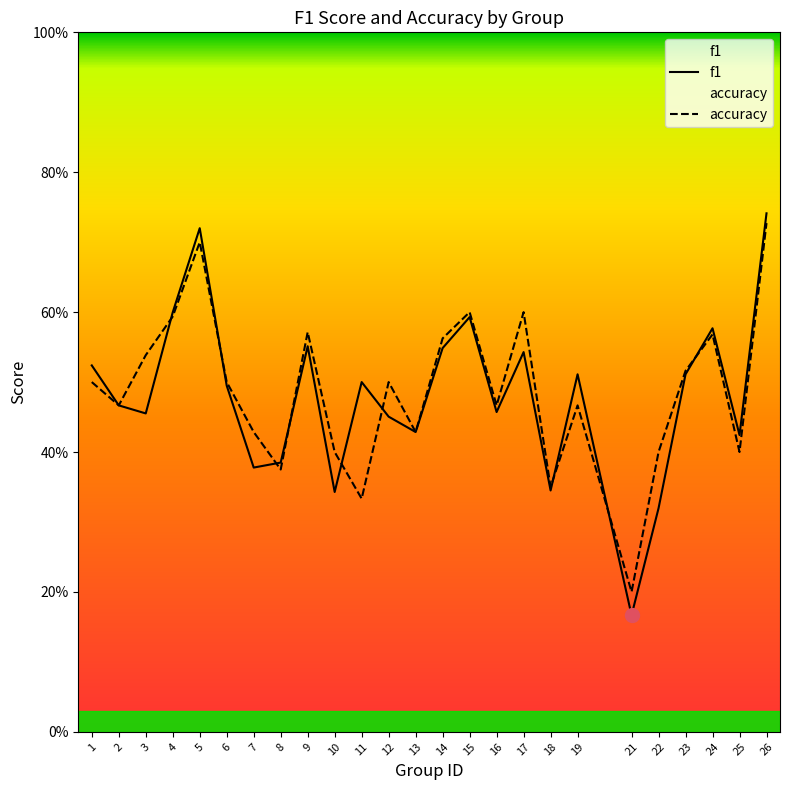

True or false: accuracy has more than 2 points higher than both neighbors.

True